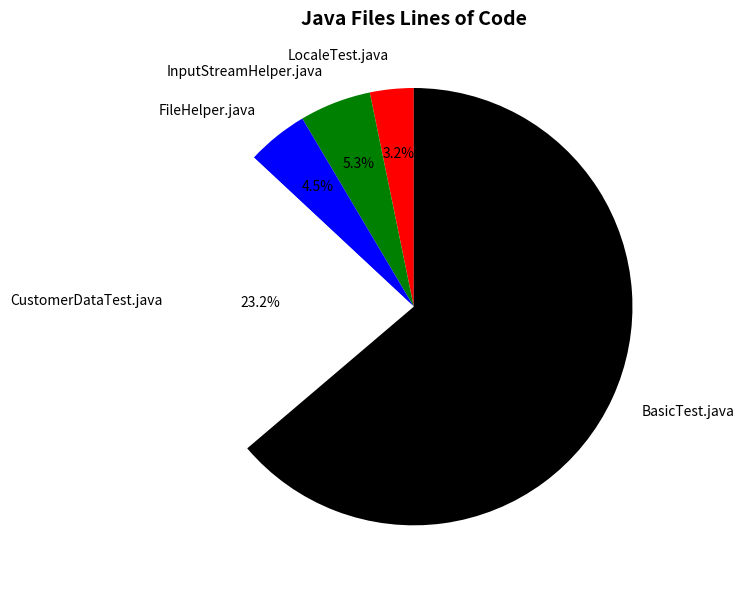

Which has a higher value, BasicTest.java or InputStreamHelper.java?

BasicTest.java